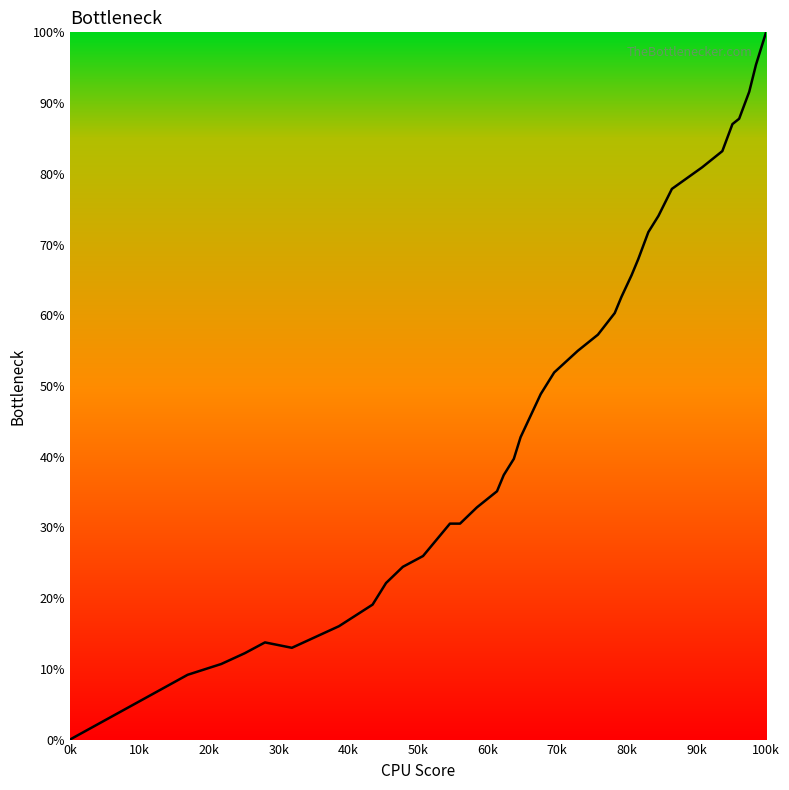

How many lines are shown in the chart?

1